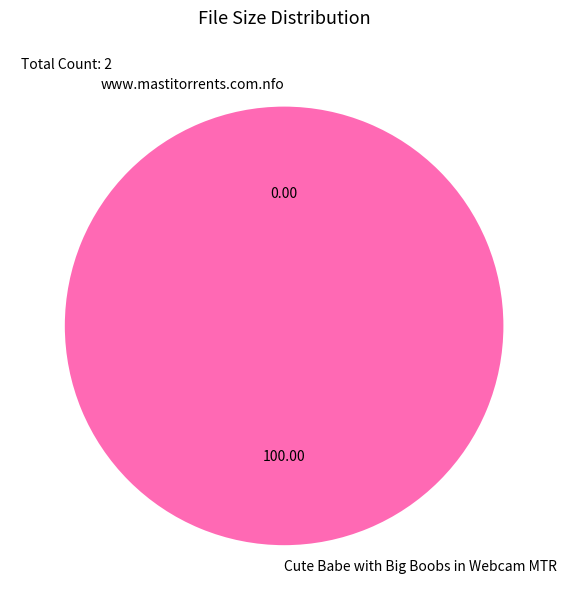

Which category has the biggest portion of the pie?

Cute Babe with Big Boobs in Webcam MTR